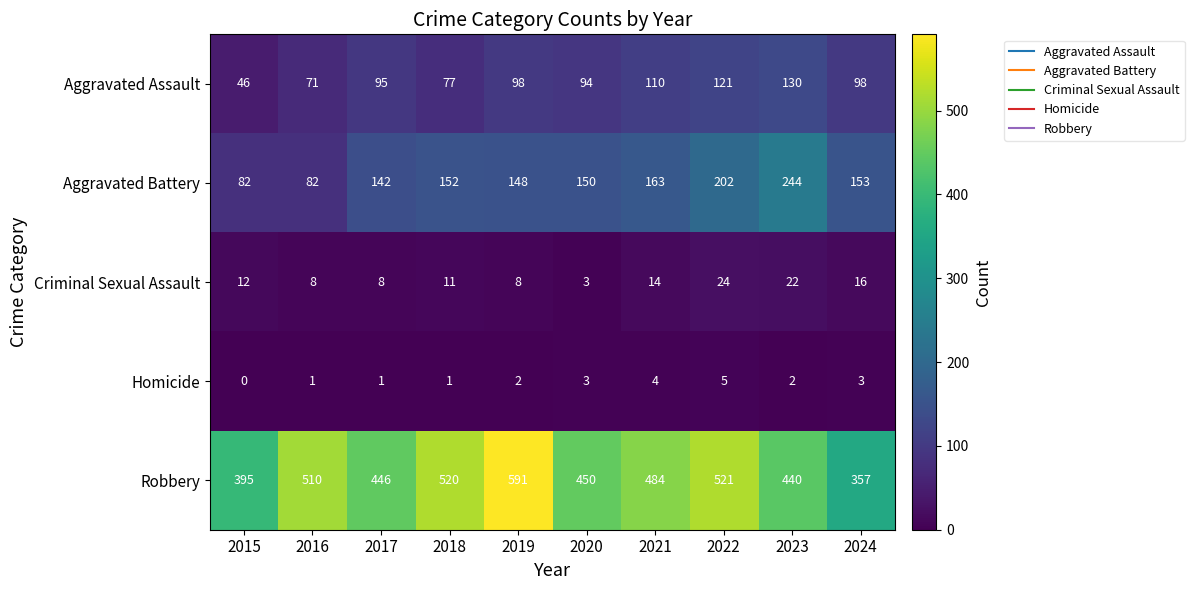

What is the average value of the Aggravated Assault series?

94